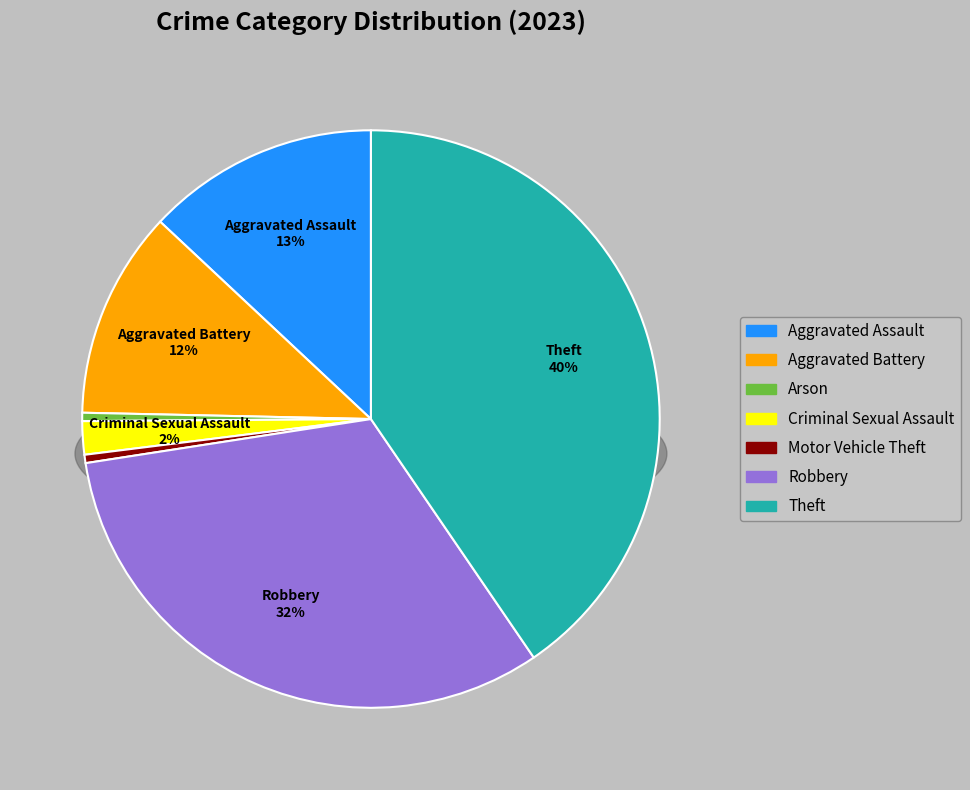

Which category has the smallest portion of the pie?

Arson